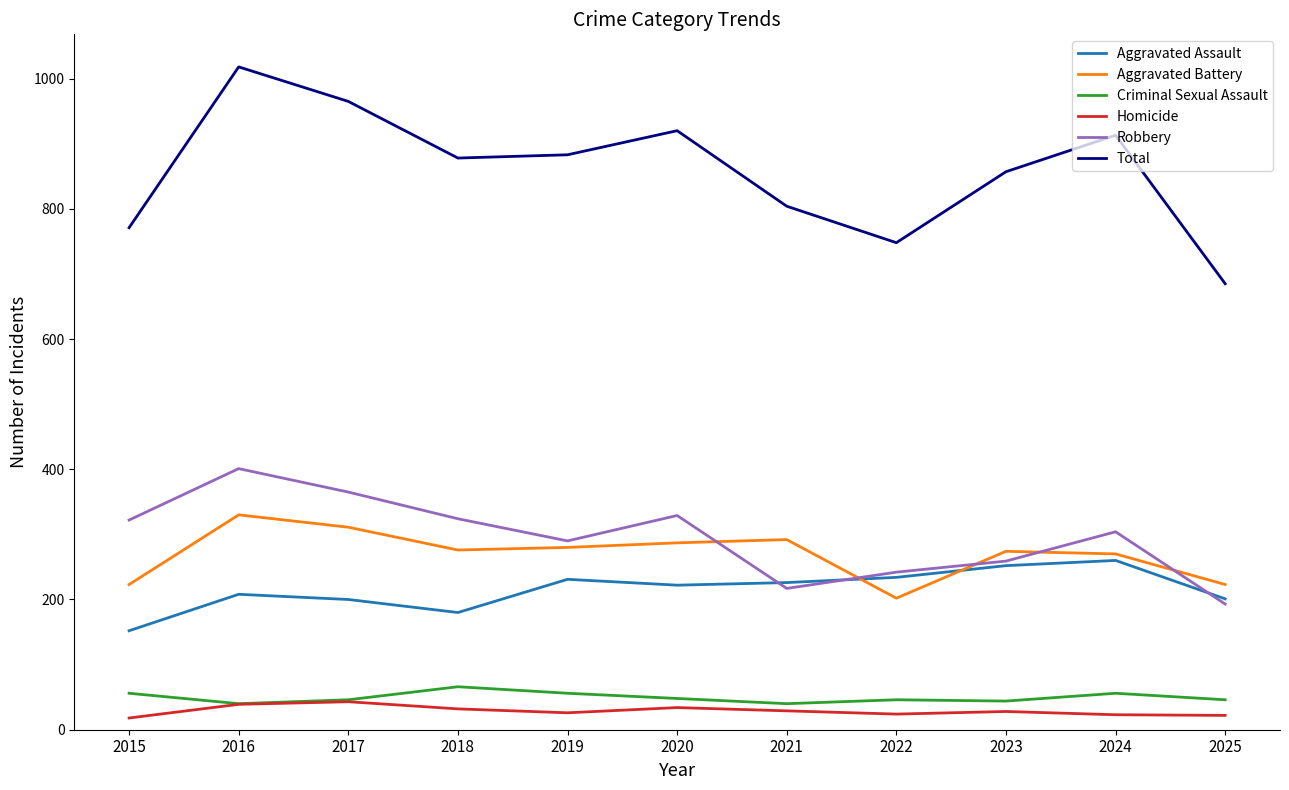

What is the spread (max minus min) of values at 2017?

922